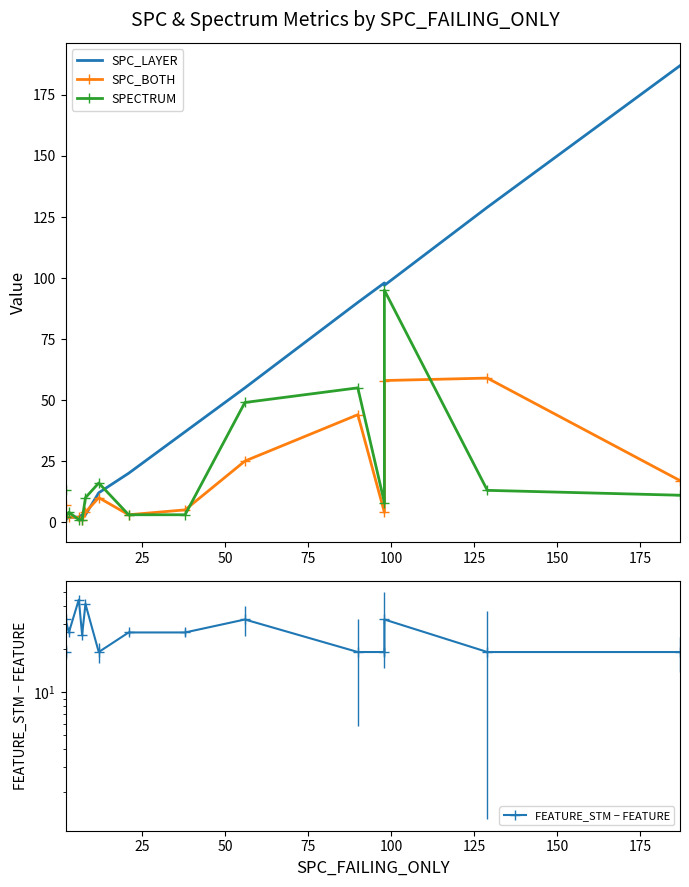

How many data points in SPC_LAYER are less than 37?

7